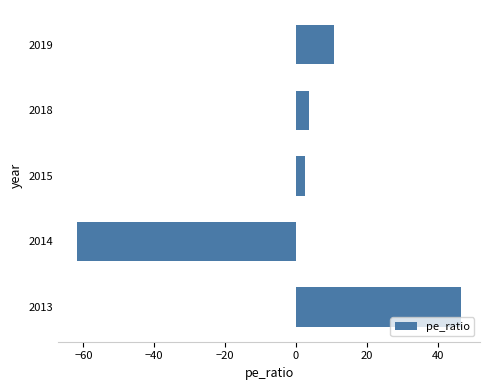

How many values are below 3?

2